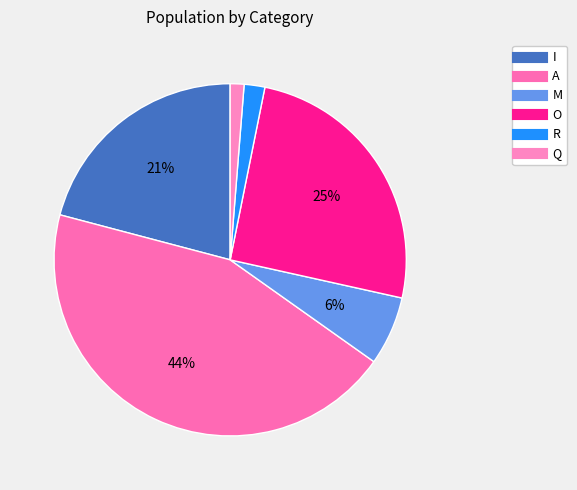

Which has a higher value, Q or O?

O